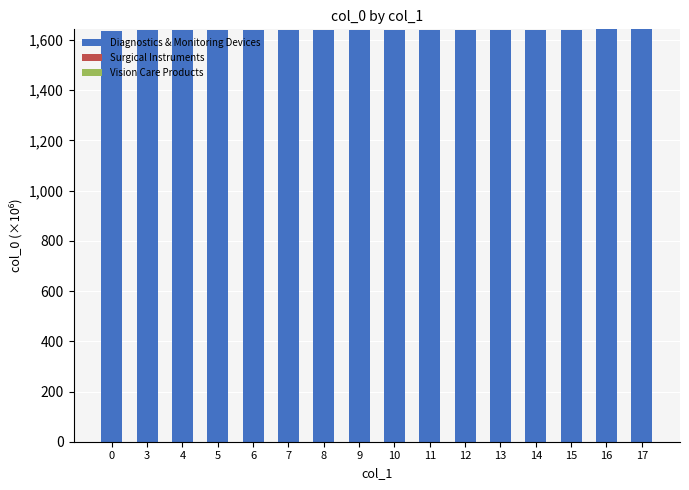

What is the average value?

1639.5